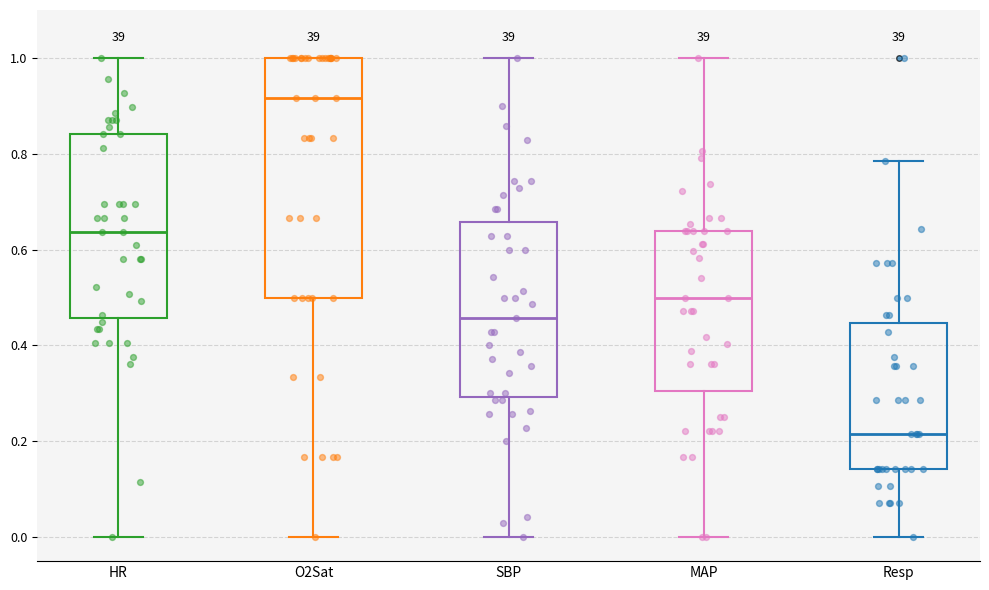

Where is the lower edge of the box for SBP on the y-axis? The values are not printed on the chart, so give them approximately, as read against the axis.

0.30